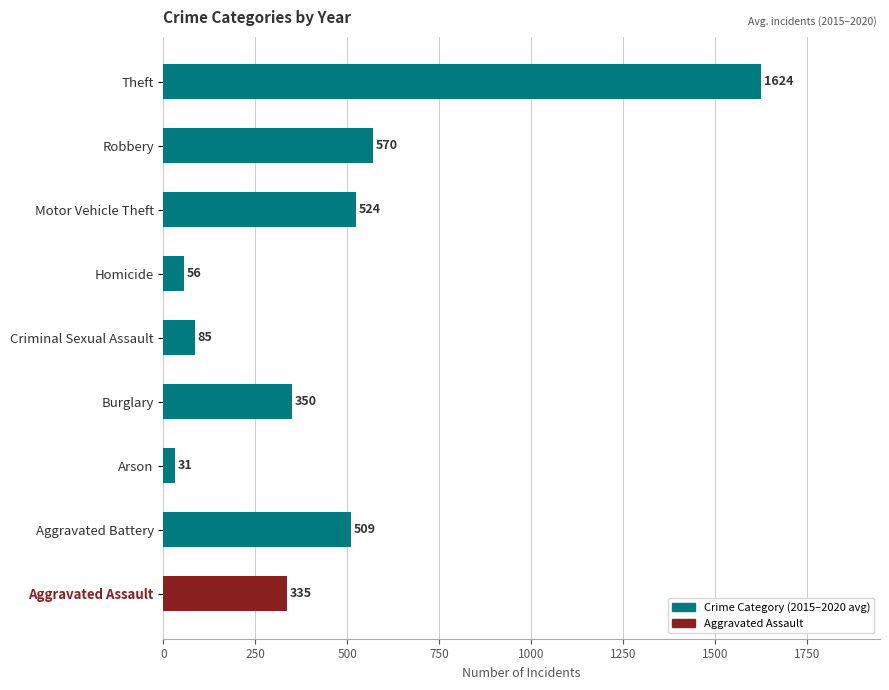

Approximately how many times larger is the value at Theft compared to Burglary?

4.6